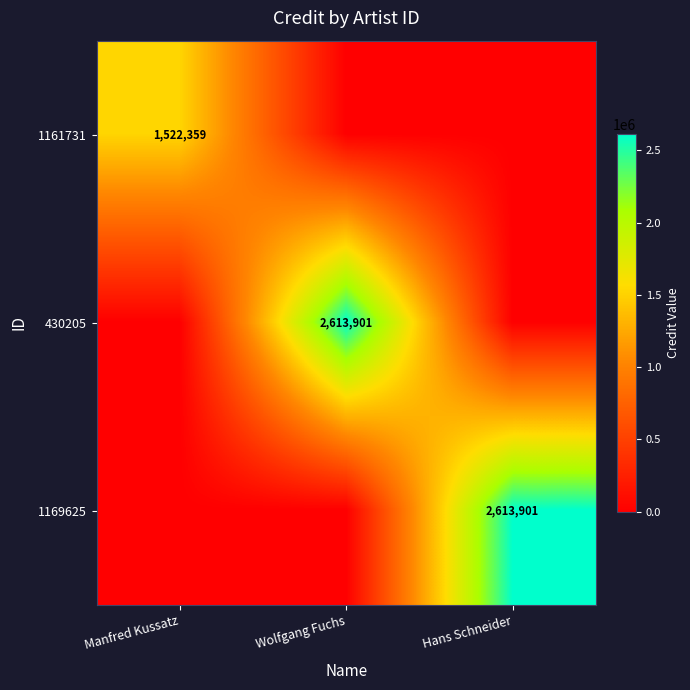

True or false: 1169625 has a value of 3557184 at Hans Schneider.

False